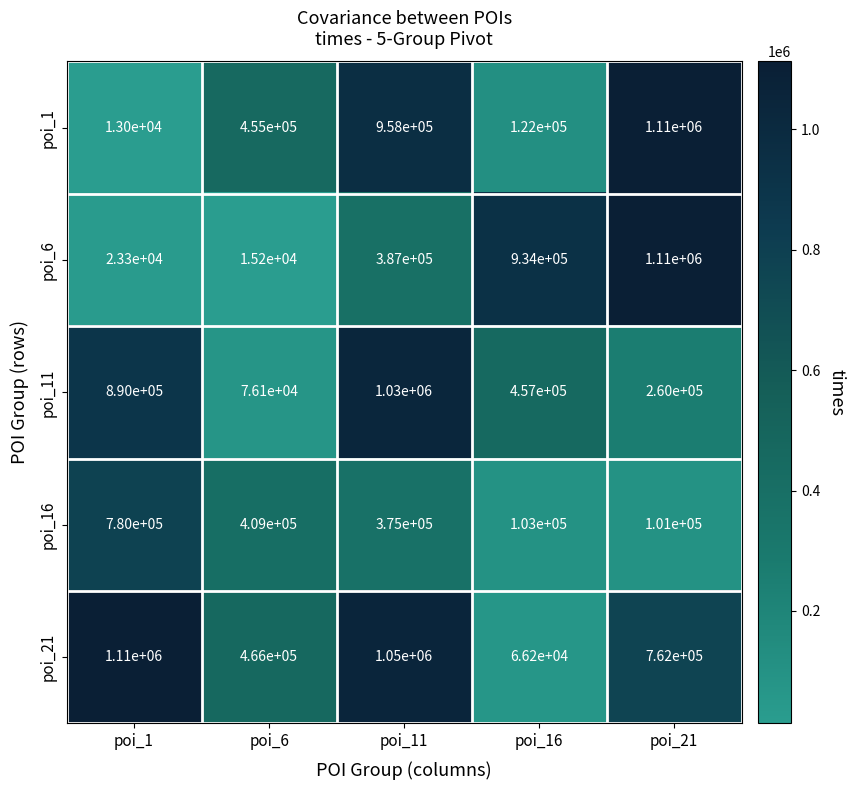

Reading left to right, extract all data points from this chart.

poi_1: poi_1=13000	poi_6=455000	poi_11=958000	poi_16=122000	poi_21=1110000
poi_6: poi_1=23300	poi_6=15200	poi_11=387000	poi_16=934000	poi_21=1110000
poi_11: poi_1=890000	poi_6=76100	poi_11=1030000	poi_16=457000	poi_21=260000
poi_16: poi_1=780000	poi_6=409000	poi_11=375000	poi_16=103000	poi_21=101000
poi_21: poi_1=1110000	poi_6=466000	poi_11=1050000	poi_16=66200	poi_21=762000